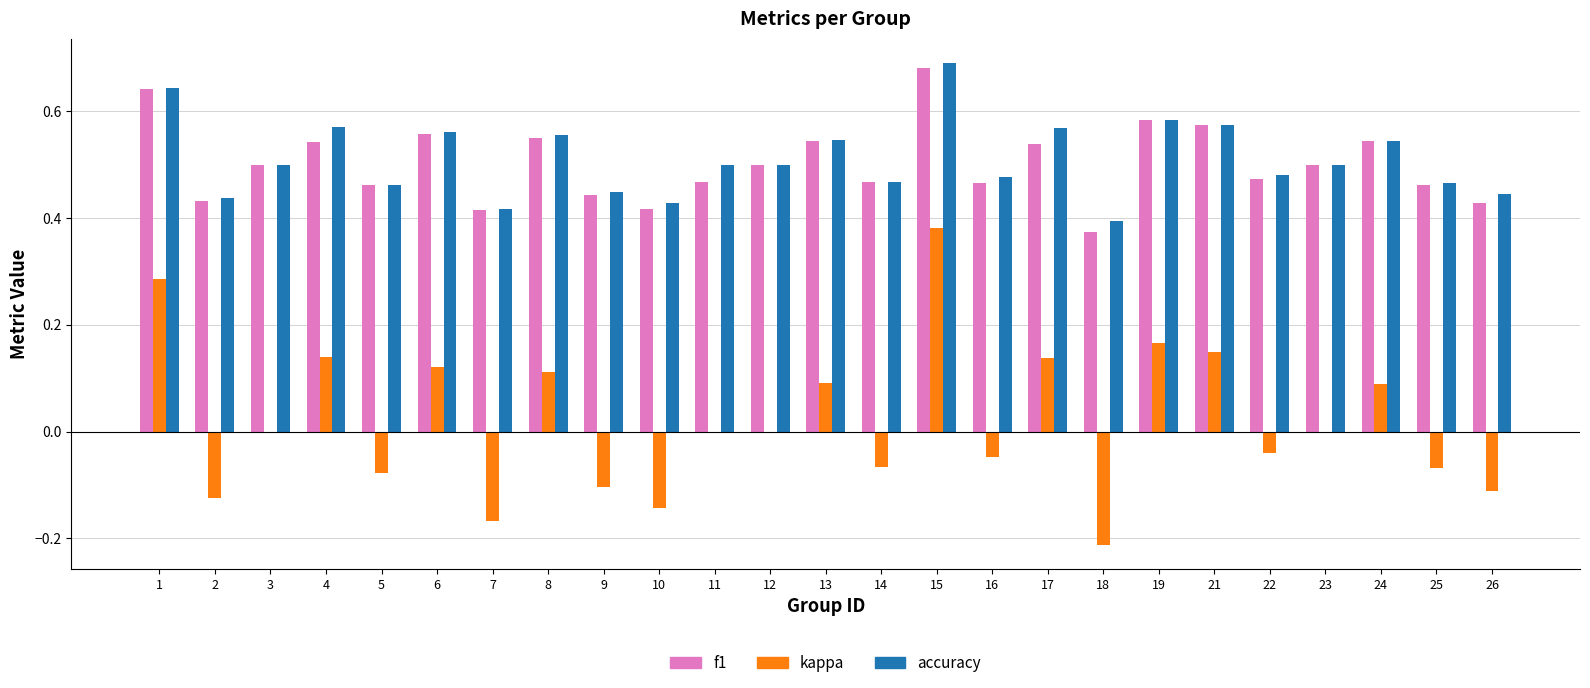

Which category has the highest value in the kappa series?

15